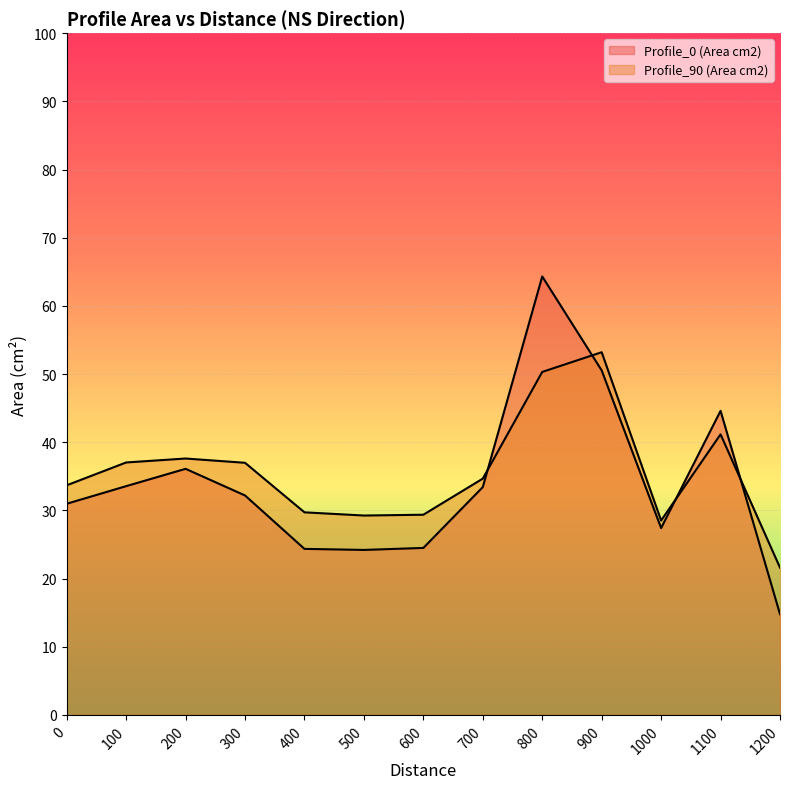

How many values in the Profile_90 (Area cm2) series exceed 34?

7